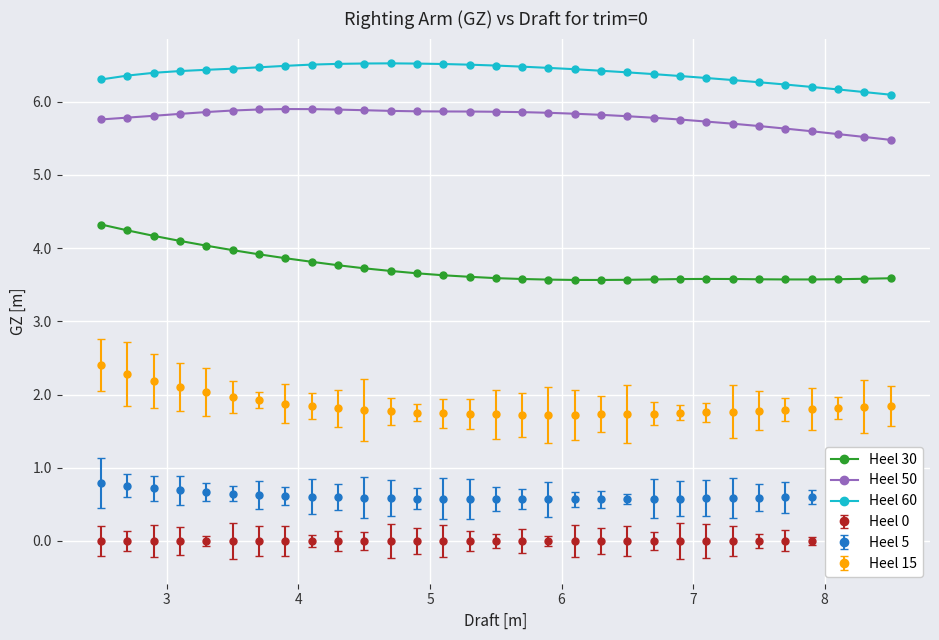

True or false: Heel 5 and Heel 15 cross at least once.

False